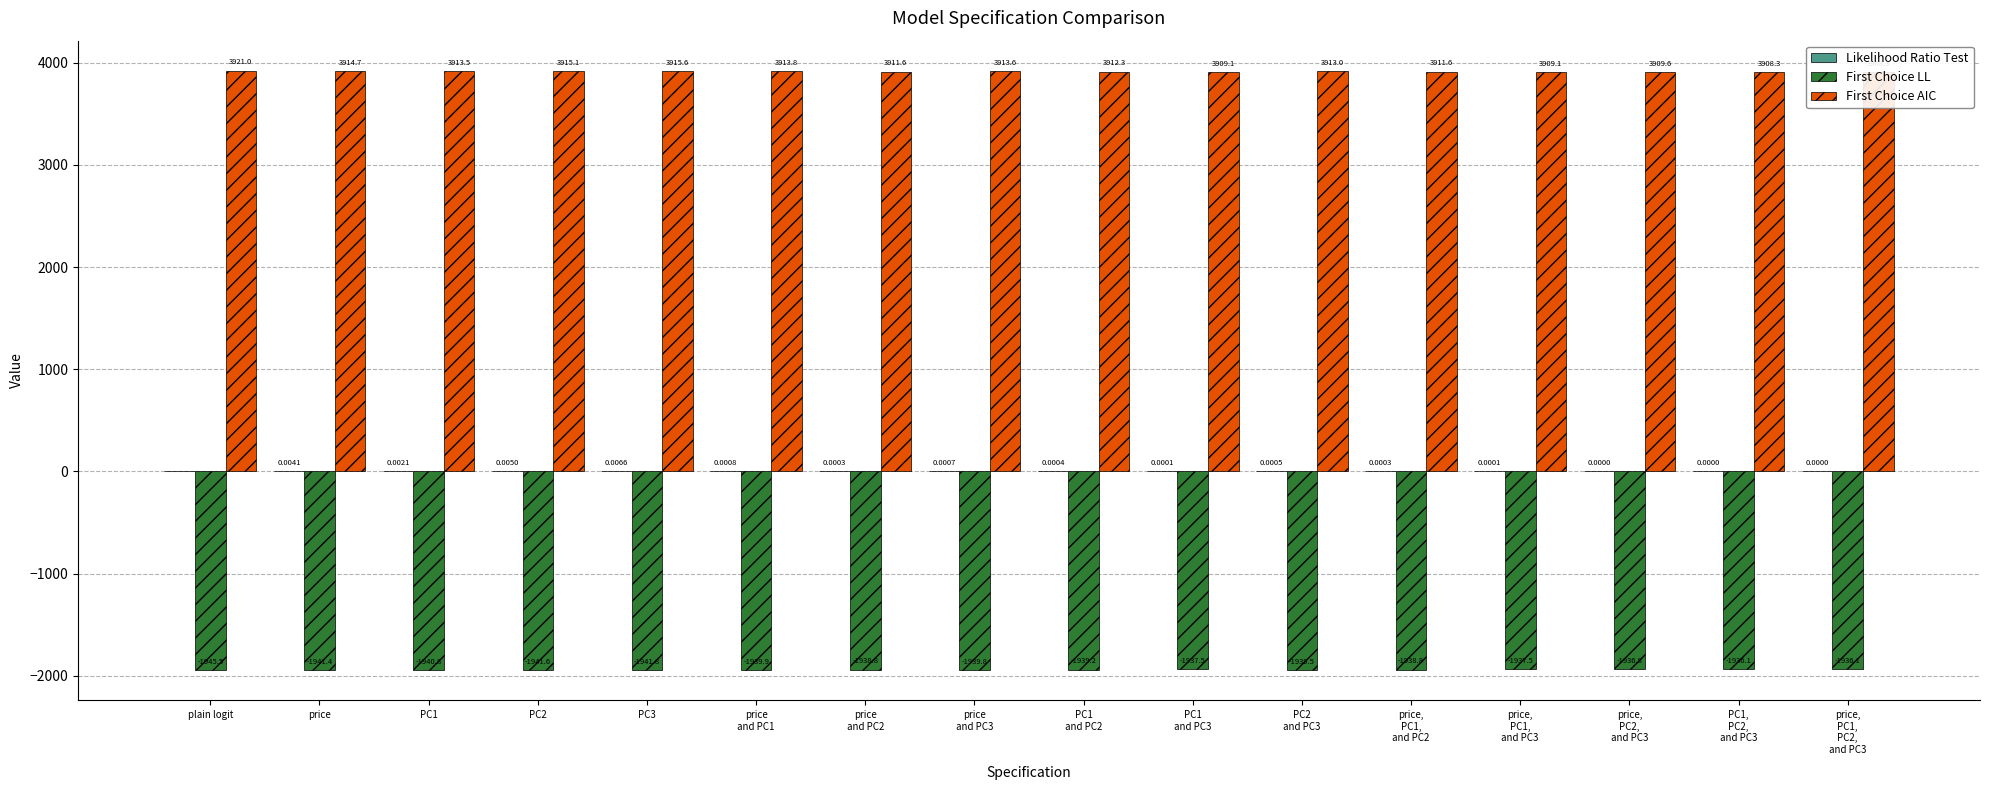

Is the value of First Choice AIC at PC1
and PC2 greater than the value of First Choice LL at price,
PC1,
PC2,
and PC3?

Yes